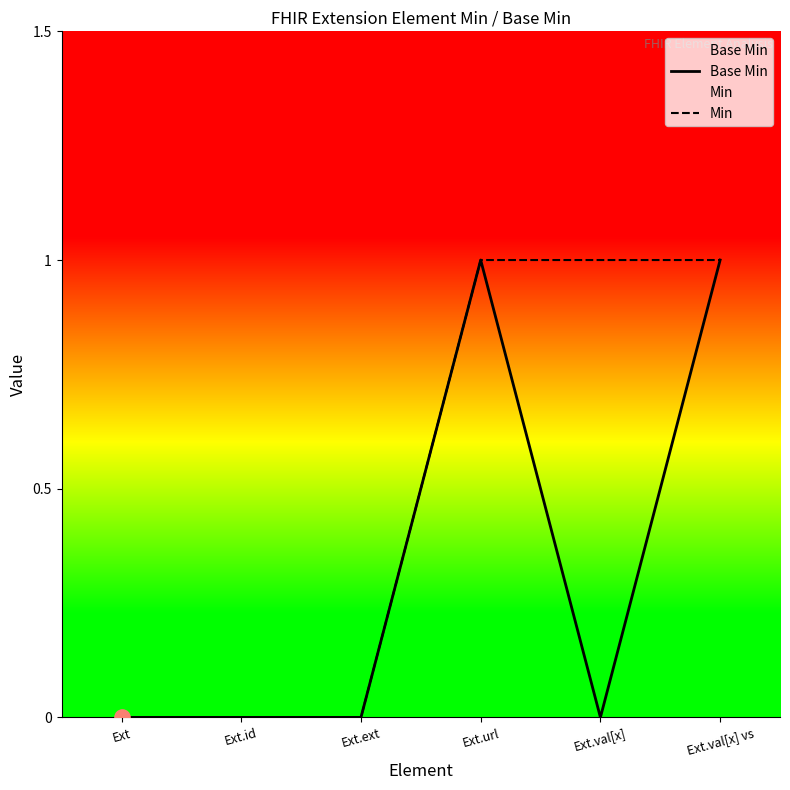

What are all the series names shown in the legend?

Base Min, Min